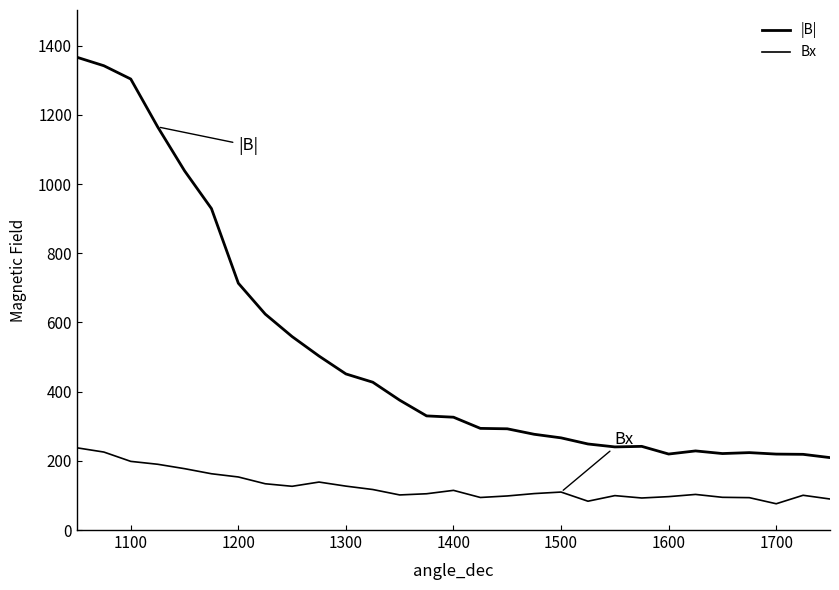

How many lines are shown in the chart?

2